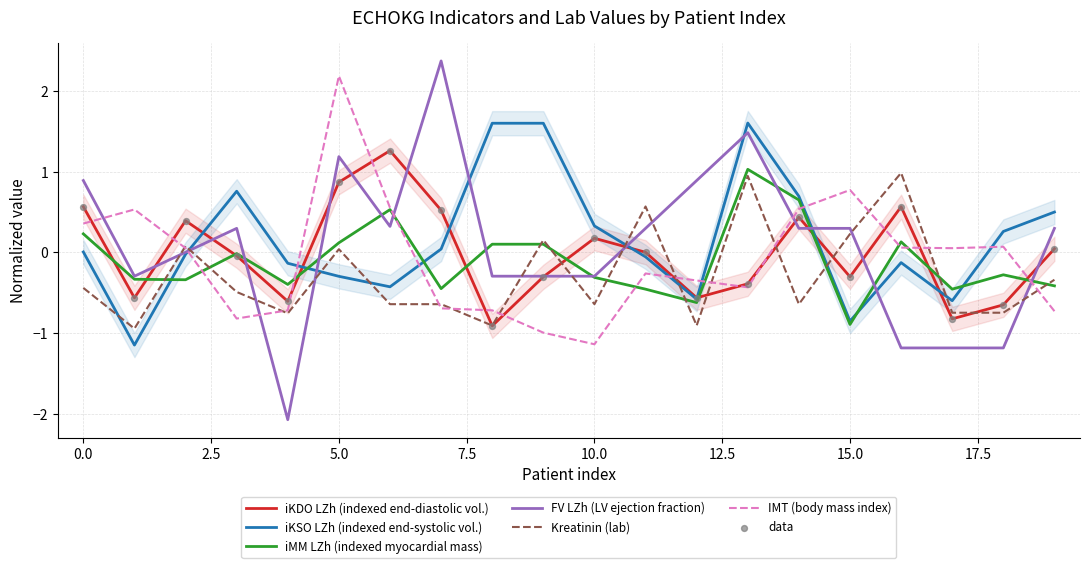

Which series has the largest total across all categories?

iKSO LZh (indexed end-systolic vol.)